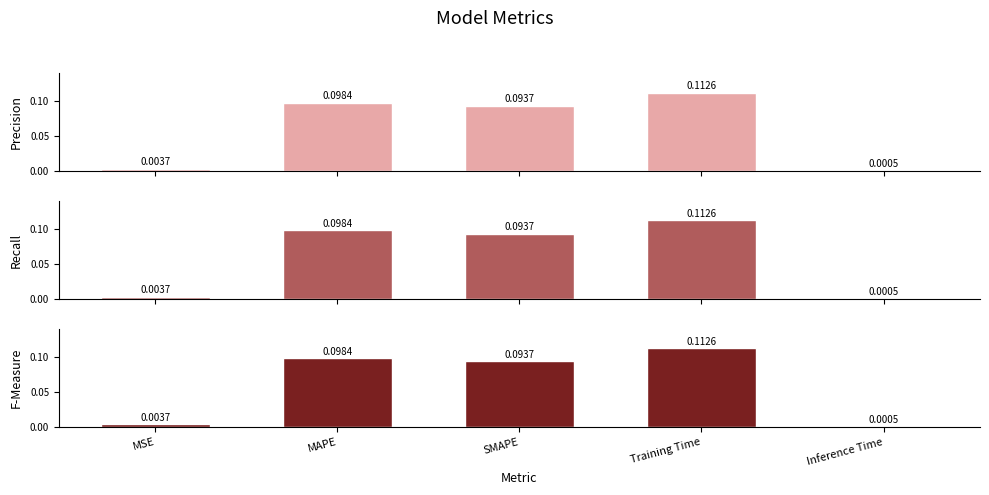

How many series are shown in this chart?

3